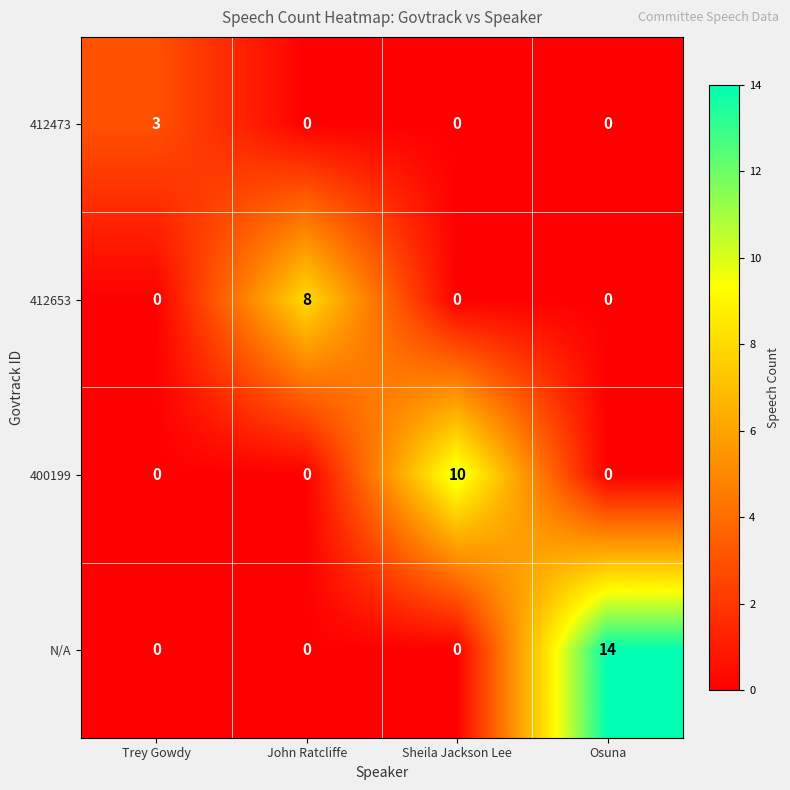

What is the difference between the highest and lowest values at Osuna?

14